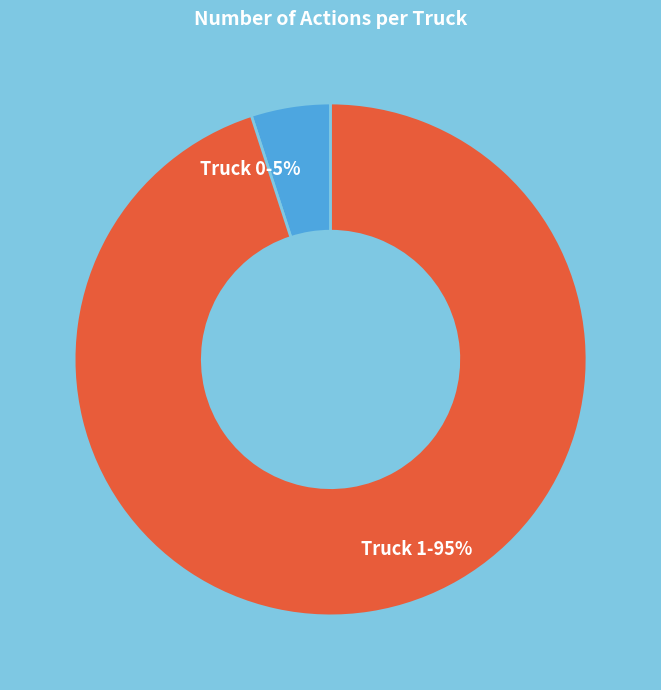

Combined, do Truck 1 and Truck 0 account for over 50%?

Yes